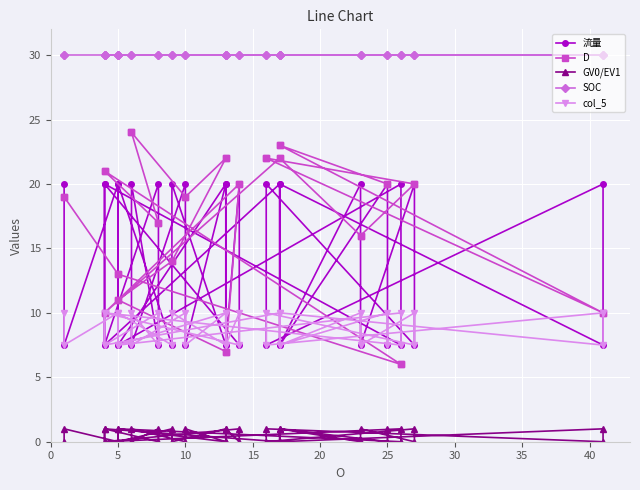

True or false: D and col_5 cross at least once.

True